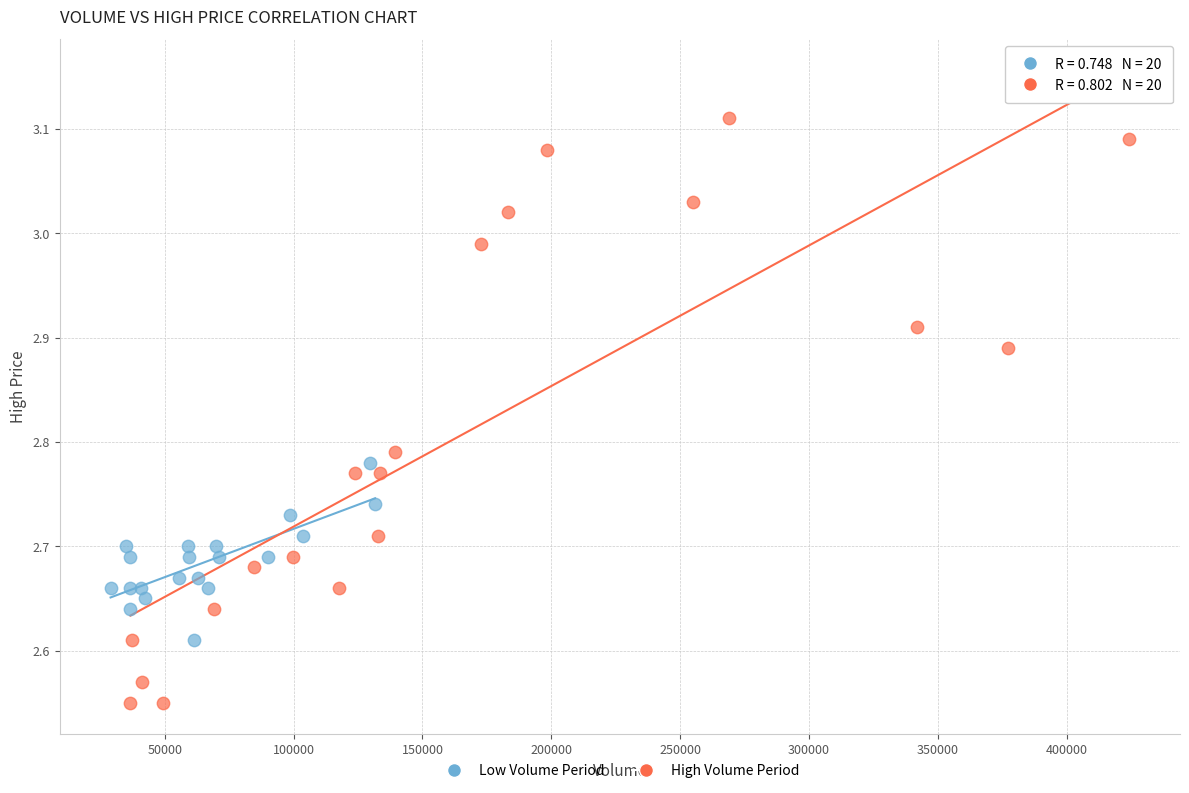

Which series reaches the maximum Y coordinate?

High Volume Period